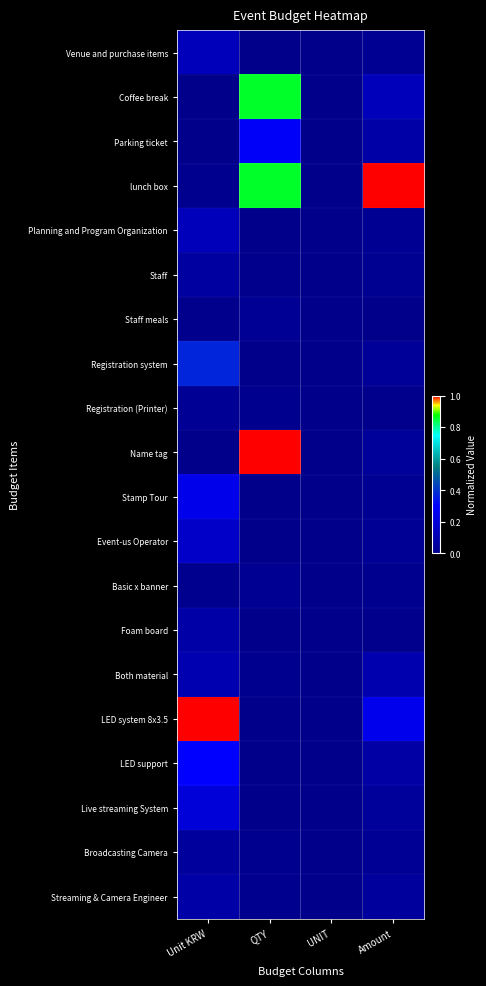

Reading right to left, list all the values displayed in this chart.

Venue and purchase items: Amount=0.0	UNIT=0.0	QTY=0.0	Unit KRW=0.1
Coffee break: Amount=0.1	UNIT=0.0	QTY=0.9	Unit KRW=0.0
Parking ticket: Amount=0.1	UNIT=0.0	QTY=0.3	Unit KRW=0.0
lunch box: Amount=1.0	UNIT=0.0	QTY=0.9	Unit KRW=0.0
Planning and Program Organization: Amount=0.0	UNIT=0.0	QTY=0.0	Unit KRW=0.1
Staff: Amount=0.0	UNIT=0.0	QTY=0.0	Unit KRW=0.1
Staff meals: Amount=0.0	UNIT=0.0	QTY=0.0	Unit KRW=0.0
Registration system: Amount=0.0	UNIT=0.0	QTY=0.0	Unit KRW=0.4
Registration (Printer): Amount=0.0	UNIT=0.0	QTY=0.0	Unit KRW=0.0
Name tag: Amount=0.0	UNIT=0.0	QTY=1.0	Unit KRW=0.0
Stamp Tour: Amount=0.0	UNIT=0.0	QTY=0.0	Unit KRW=0.2
Event-us Operator: Amount=0.0	UNIT=0.0	QTY=0.0	Unit KRW=0.2
Basic x banner: Amount=0.0	UNIT=0.0	QTY=0.0	Unit KRW=0.0
Foam board: Amount=0.0	UNIT=0.0	QTY=0.0	Unit KRW=0.1
Both material: Amount=0.1	UNIT=0.0	QTY=0.0	Unit KRW=0.1
LED system 8x3.5: Amount=0.3	UNIT=0.0	QTY=0.0	Unit KRW=1.0
LED support: Amount=0.1	UNIT=0.0	QTY=0.0	Unit KRW=0.3
Live streaming System: Amount=0.0	UNIT=0.0	QTY=0.0	Unit KRW=0.2
Broadcasting Camera: Amount=0.0	UNIT=0.0	QTY=0.0	Unit KRW=0.0
Streaming & Camera Engineer: Amount=0.0	UNIT=0.0	QTY=0.0	Unit KRW=0.1